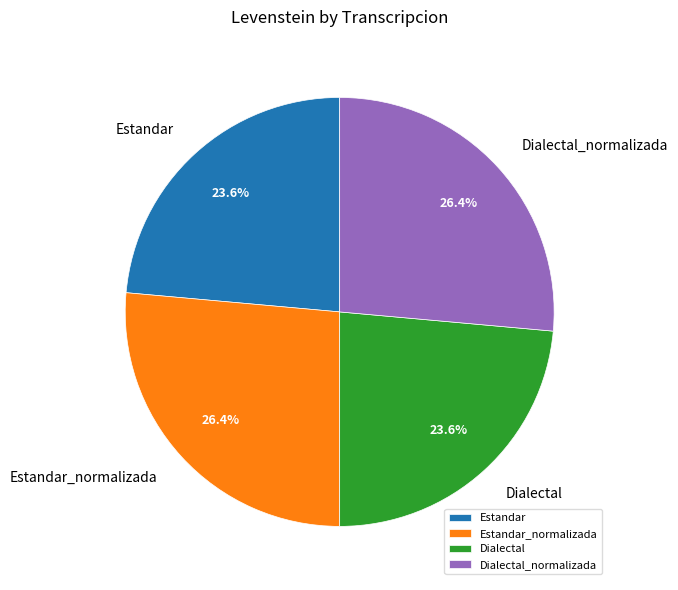

To the nearest percent, what is the difference between the Dialectal_normalizada and Estandar slice percentages?

3%